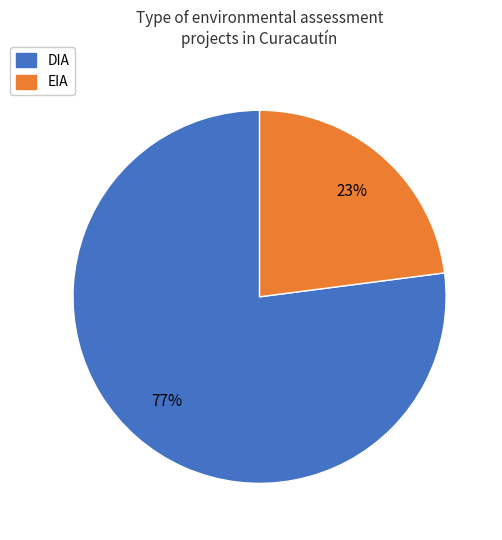

Rank the categories by value from lowest to highest.

EIA, DIA